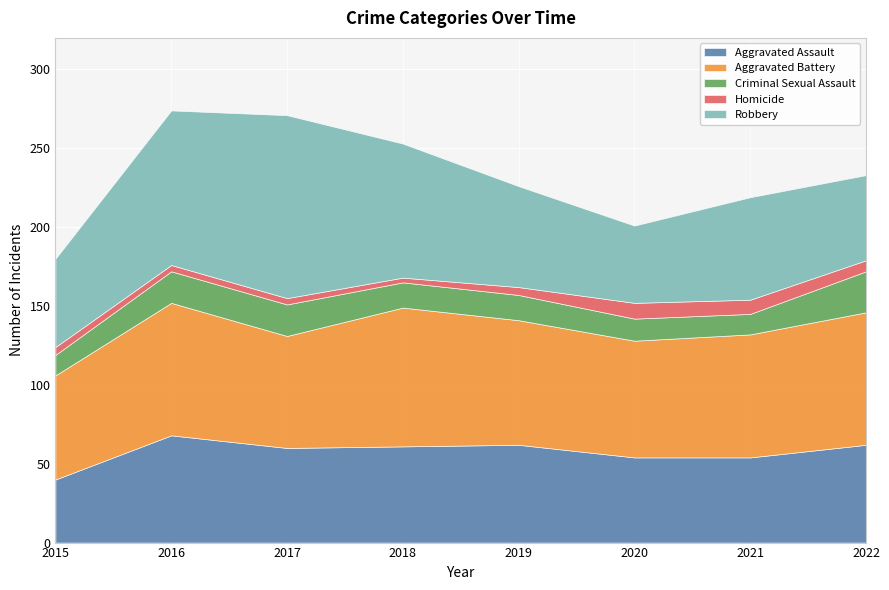

At which label does Aggravated Assault reach its minimum?

2015